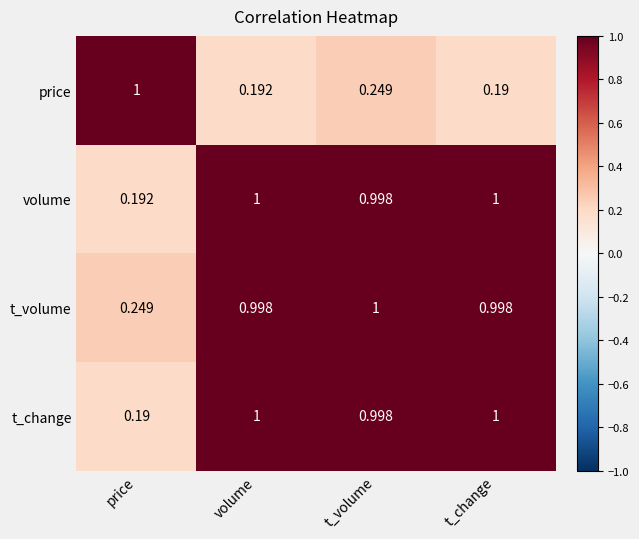

Which series has the largest total across all categories?

t_volume